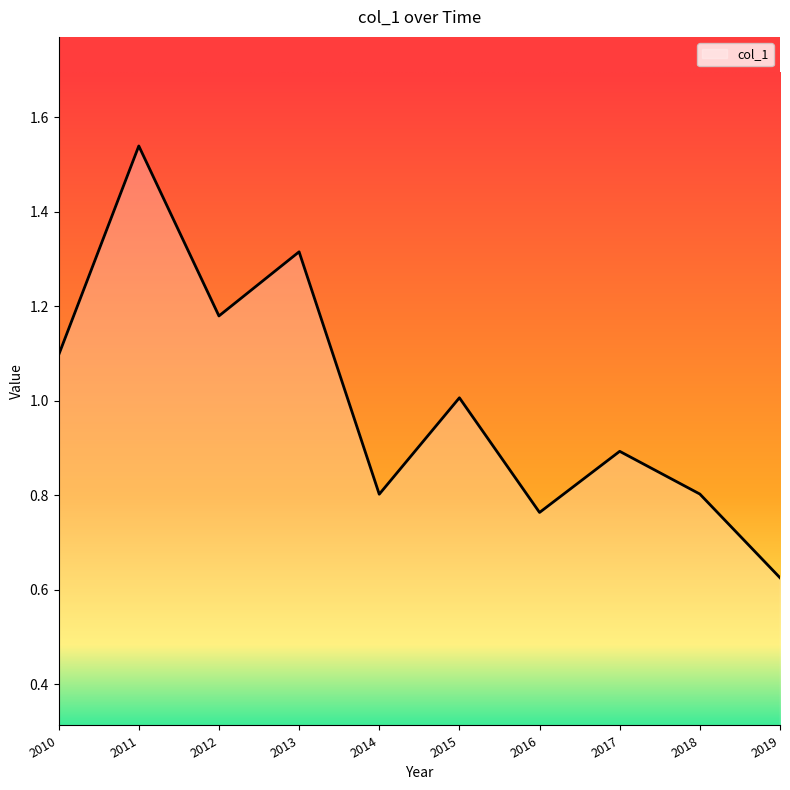

How many values exceed 1?

5